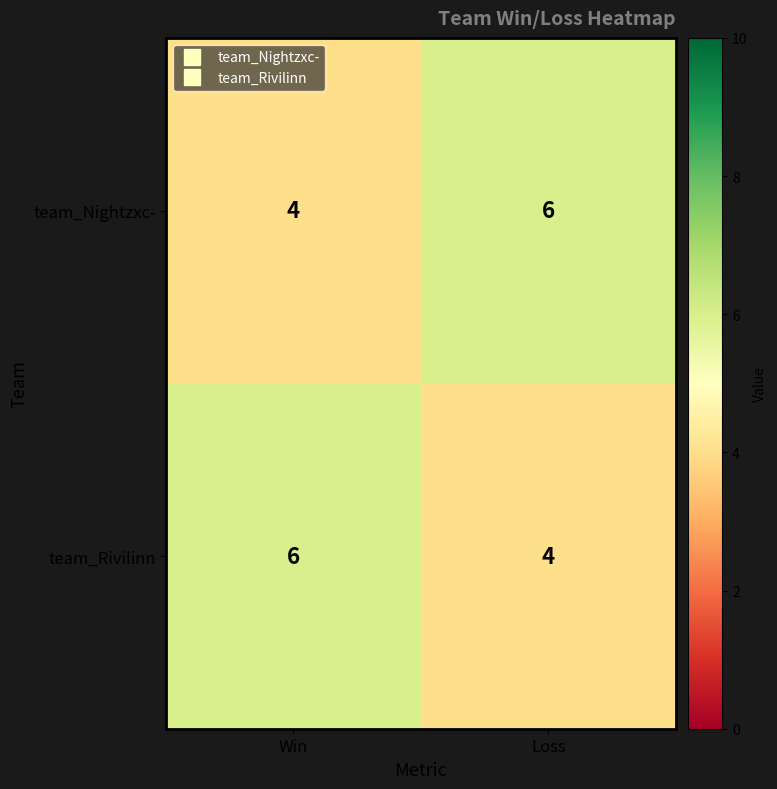

What is the spread (max minus min) of values at Loss?

2